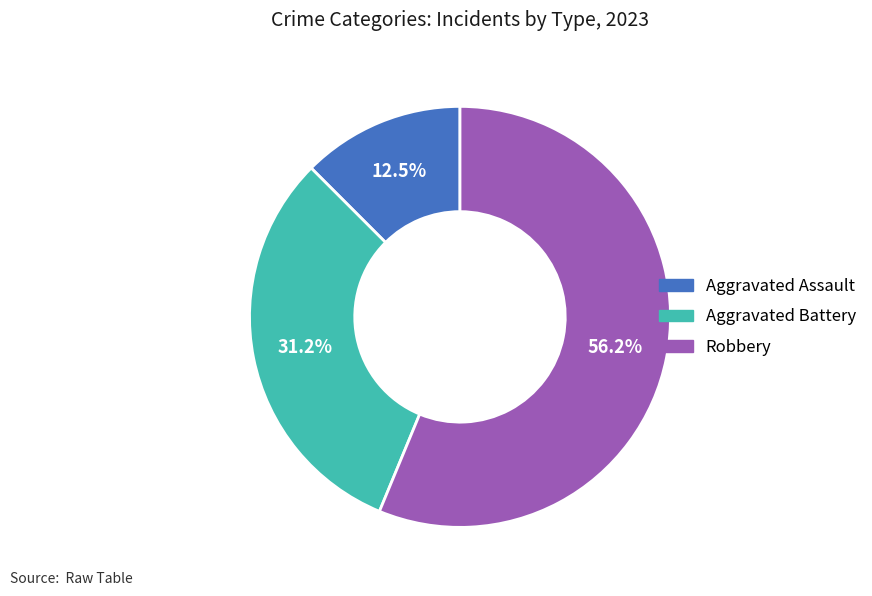

To the nearest percent, what is the combined percentage of Aggravated Assault and Robbery?

69%